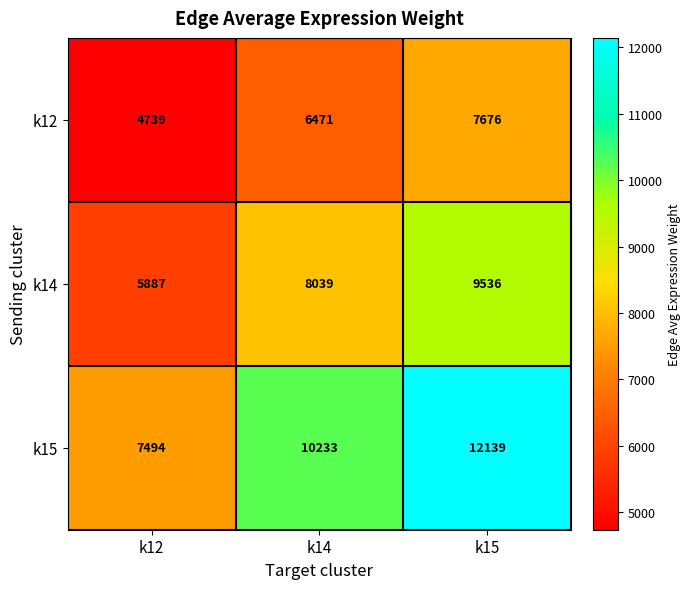

What is the sum of the k15 values at k12 and k14?

17727